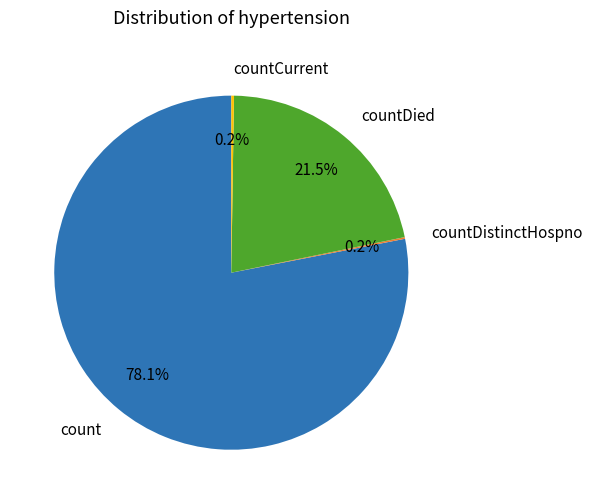

Which slice is the largest?

count